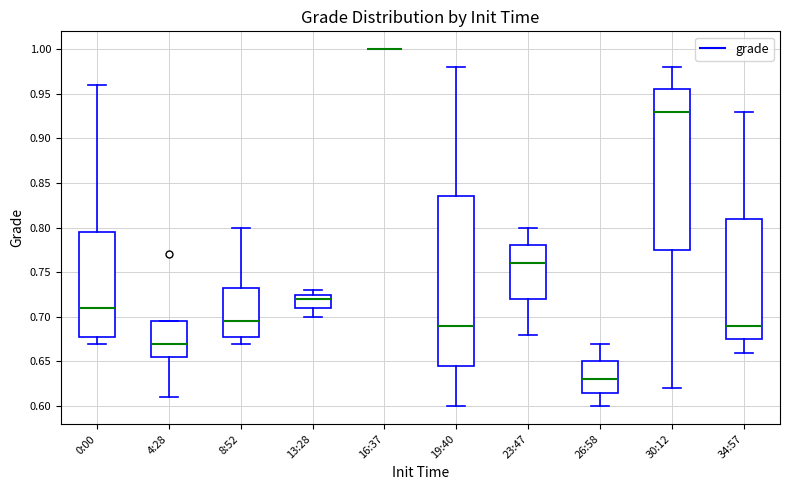

Where is the lower edge of the box for 4:28 on the y-axis? The values are not printed on the chart, so give them approximately, as read against the axis.

0.655